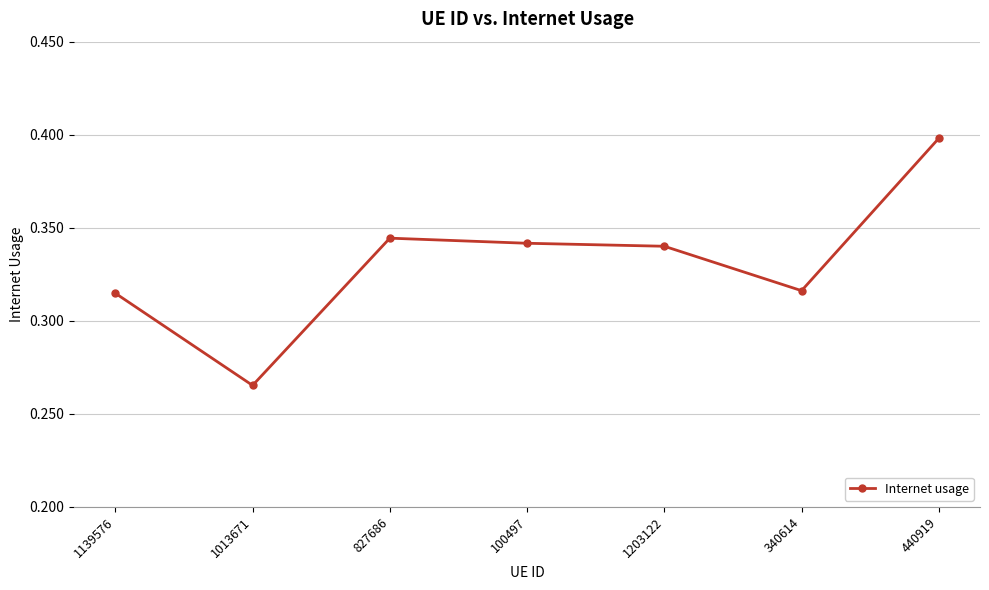

What is the greatest value displayed?

0.4